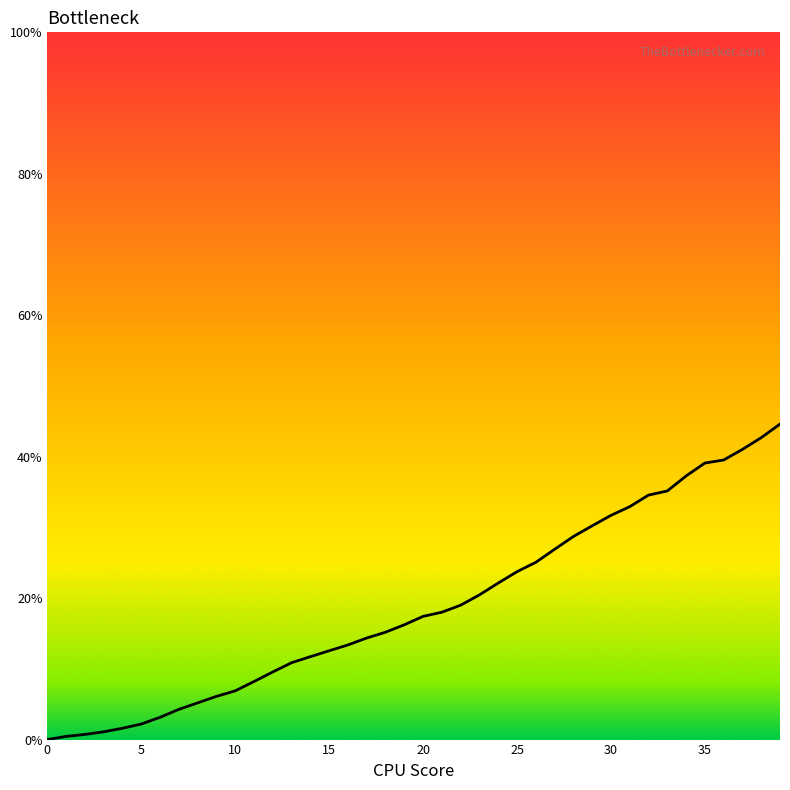

What is the average value?

18.8